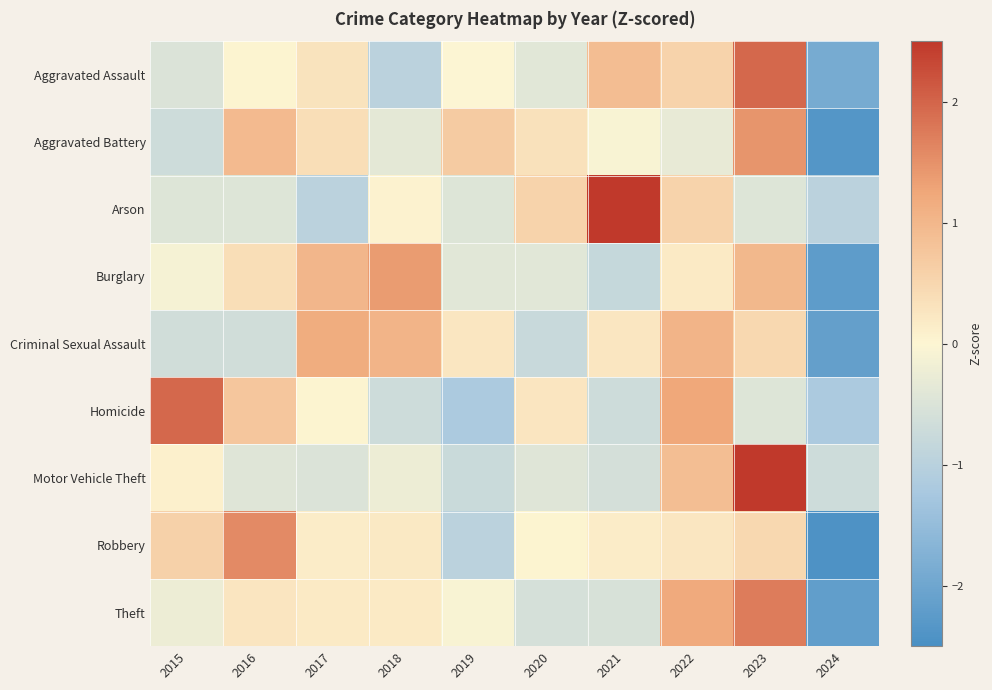

Which category has the lowest value across all series?

2024